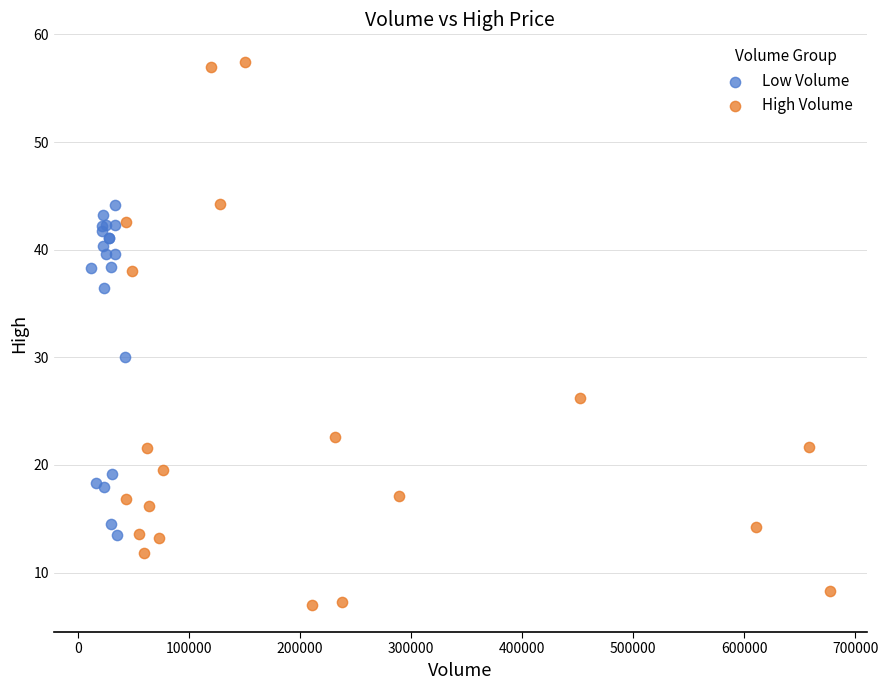

Which series reaches the maximum Y coordinate?

High Volume